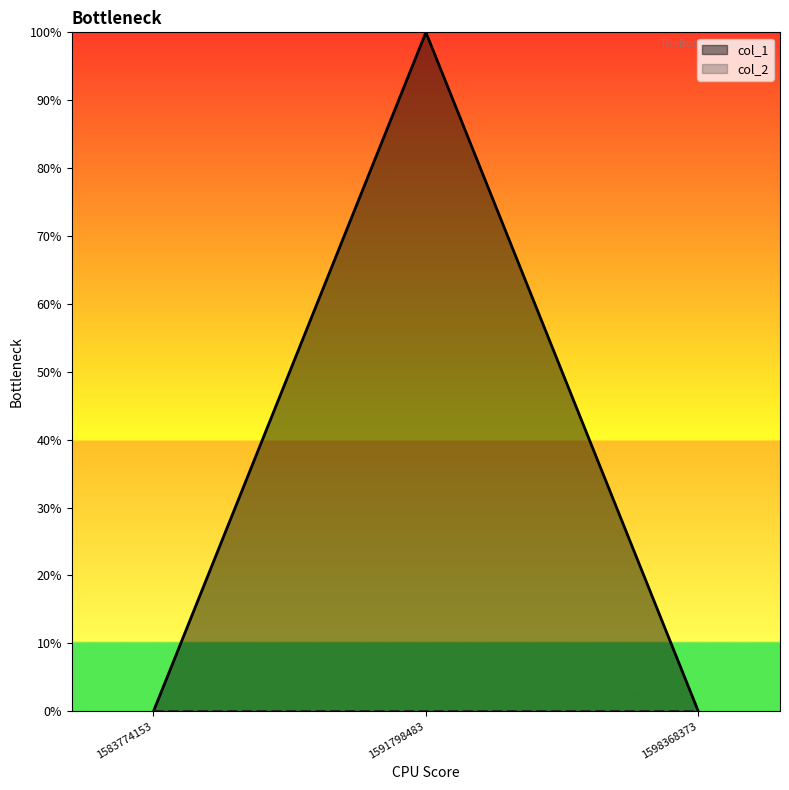

What is the sum of the values at 1591798483 and 1583774153?

1